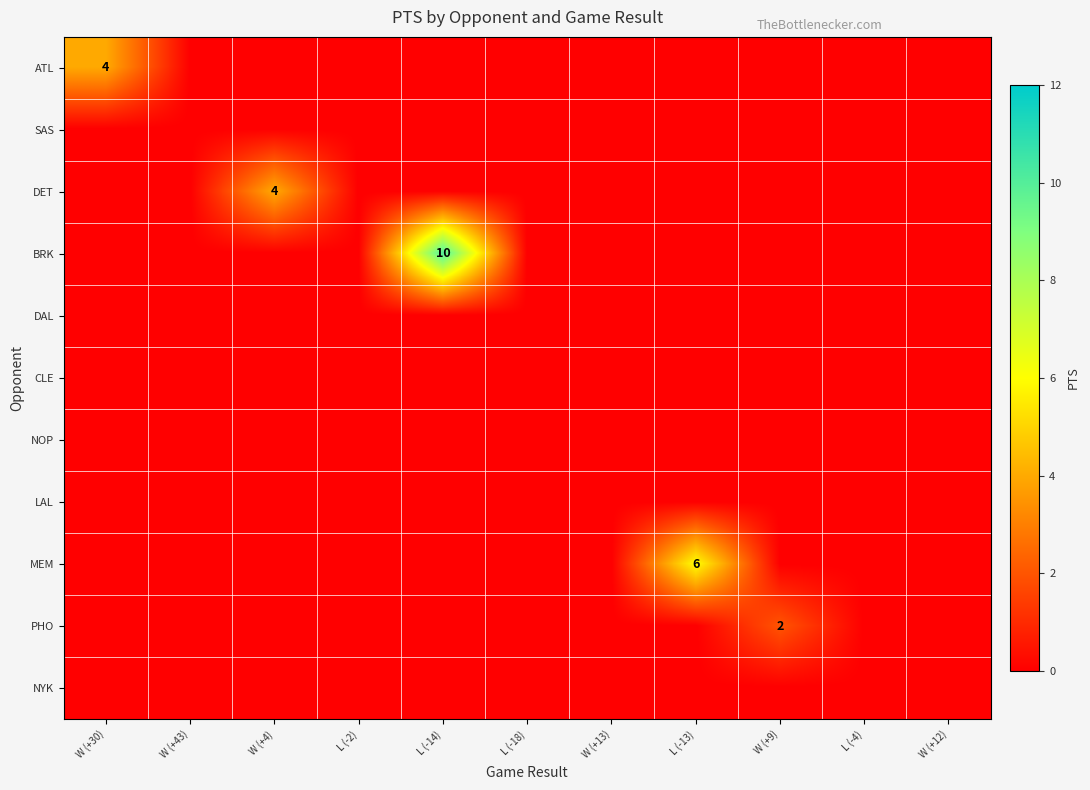

Count the DET values in the range 0 to 1.

10